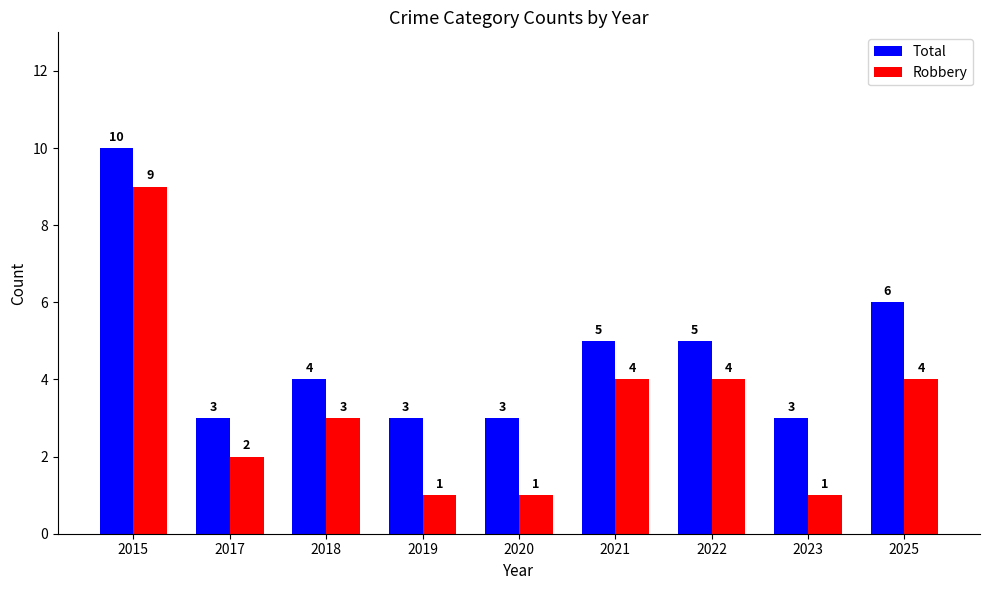

Reading right to left, extract all data points from this chart.

Total: 2025=6	2023=3	2022=5	2021=5	2020=3	2019=3	2018=4	2017=3	2015=10
Robbery: 2025=4	2023=1	2022=4	2021=4	2020=1	2019=1	2018=3	2017=2	2015=9